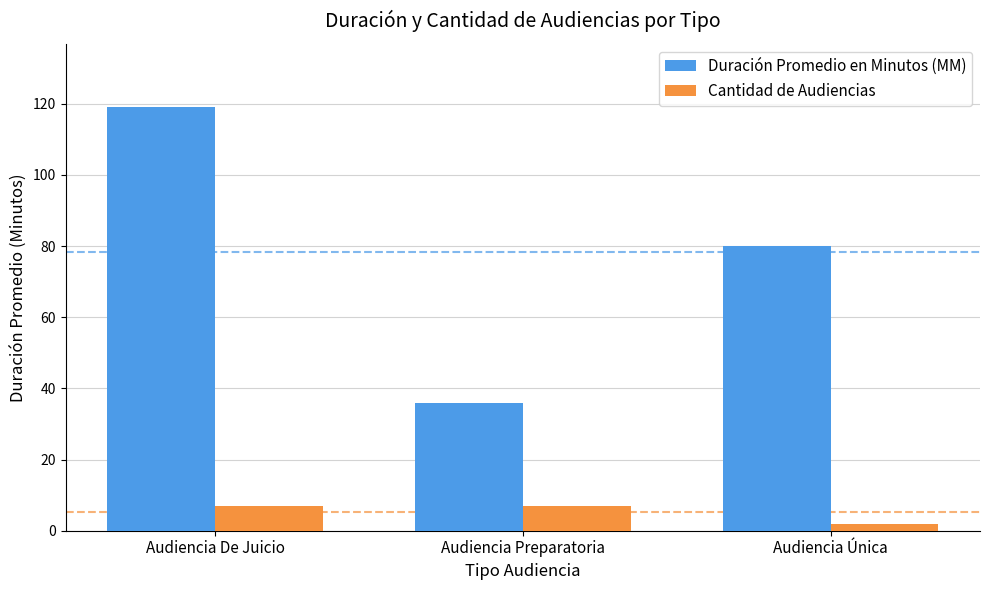

What is the sum of all Duración Promedio en Minutos (MM) values?

235